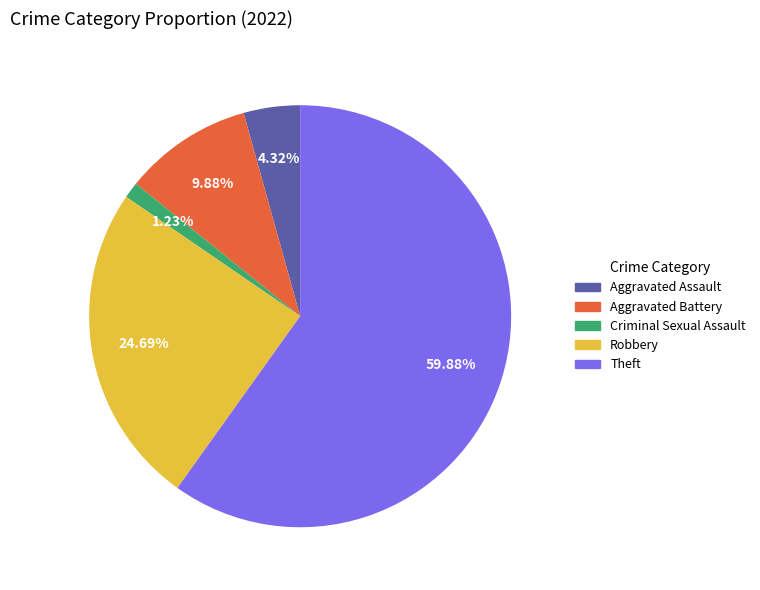

Which slice is the largest?

Theft